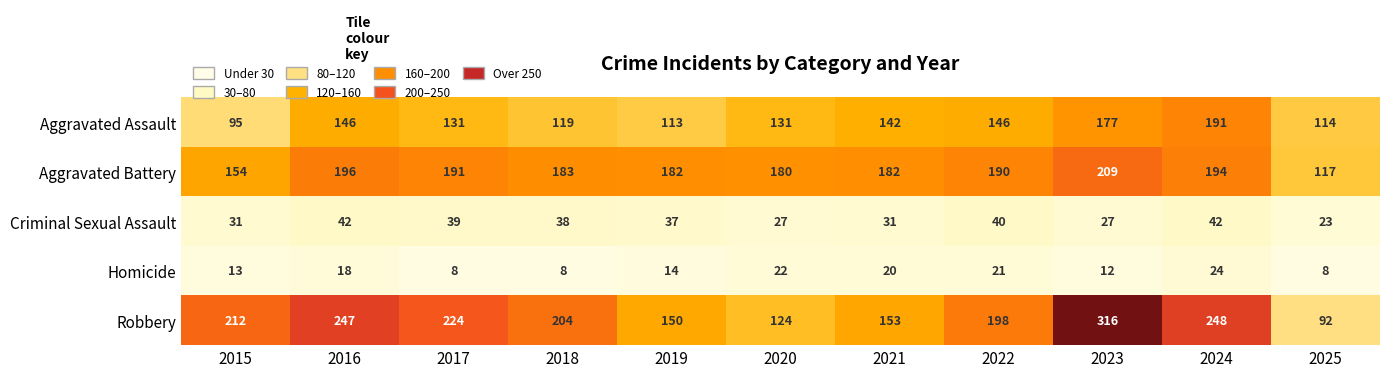

Rank the series at 2023 from highest to lowest value.

Robbery, Aggravated Battery, Aggravated Assault, Criminal Sexual Assault, Homicide